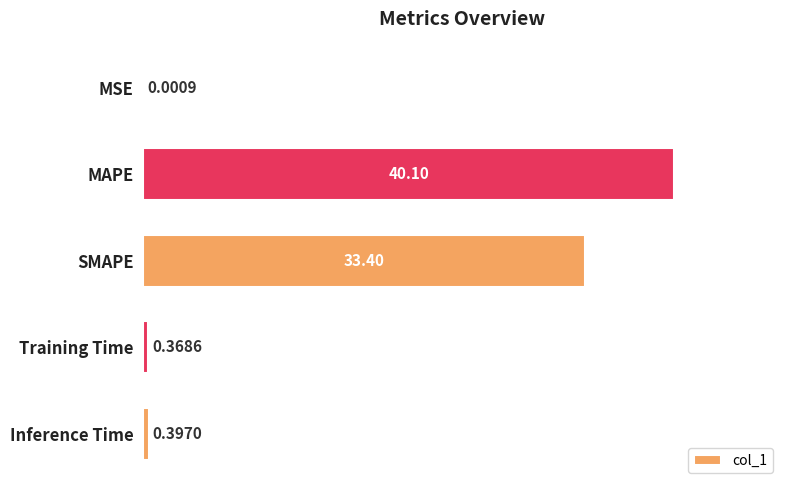

Between MSE and SMAPE, which is larger?

SMAPE